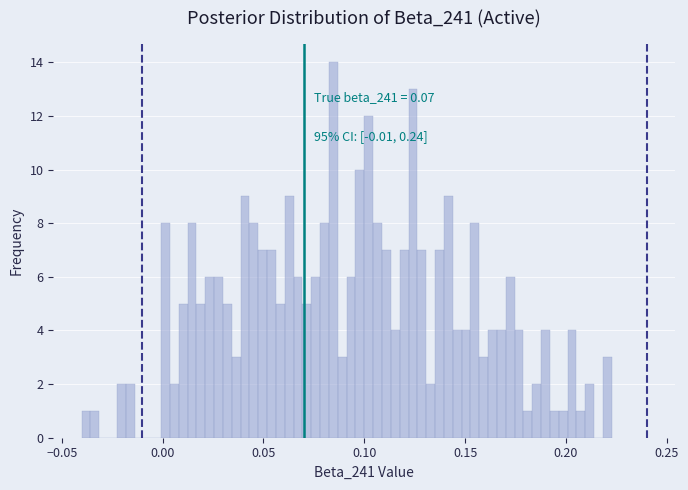

Around what value on the x-axis is the tallest bar? Give the approximate position of its centre, as read against the axis.

0.085